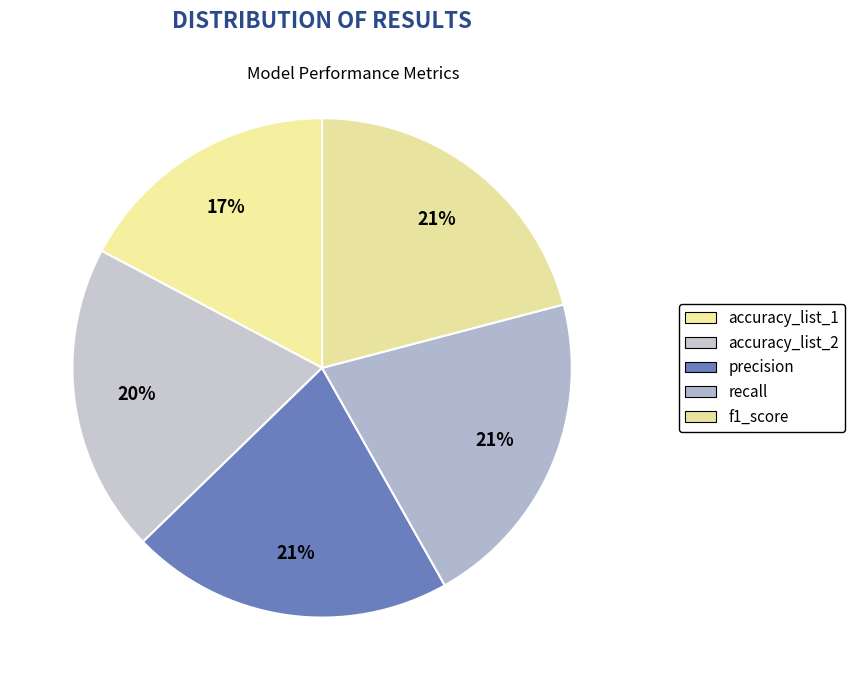

Which category has the biggest portion of the pie?

precision